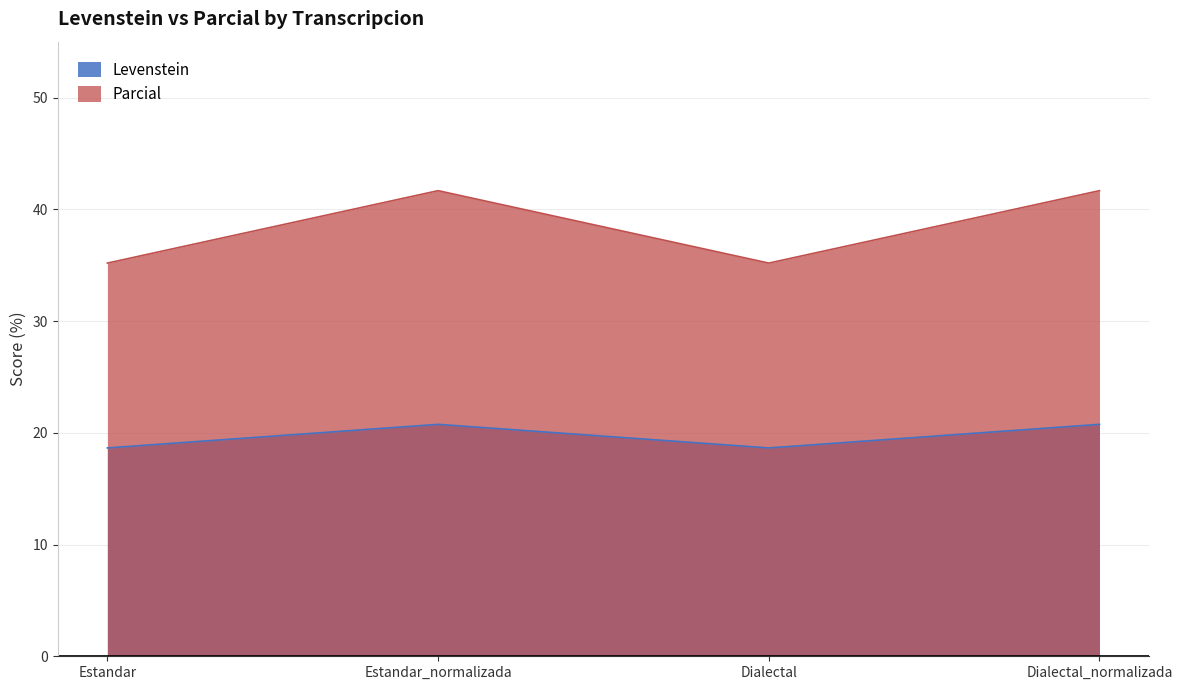

Which has a higher value, Dialectal or Estandar?

Dialectal